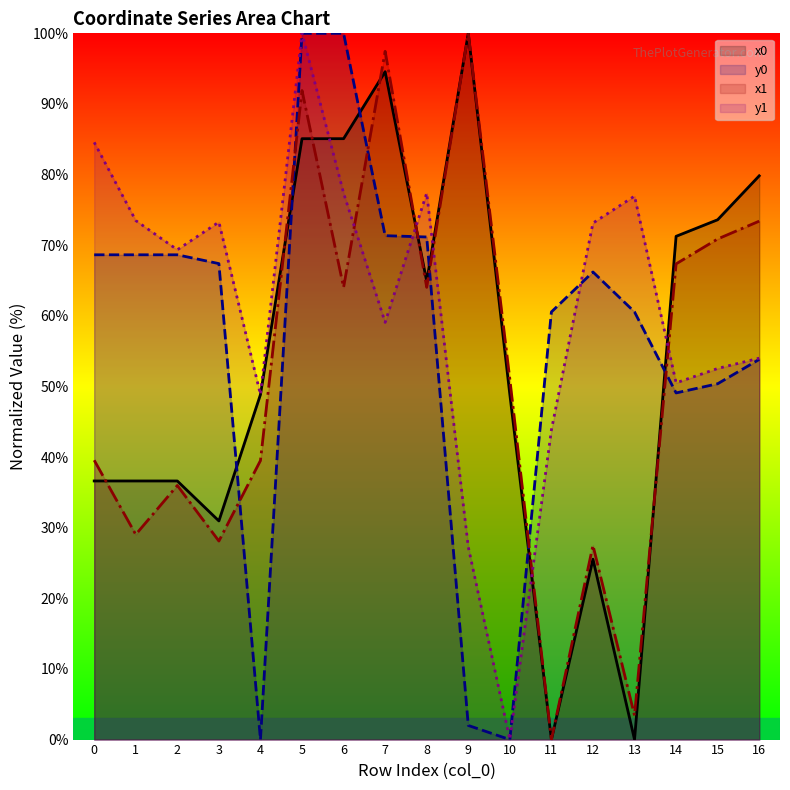

Rank the categories by x1 value from highest to lowest.

9, 7, 5, 16, 15, 14, 6, 8, 10, 0, 4, 2, 1, 3, 12, 13, 11